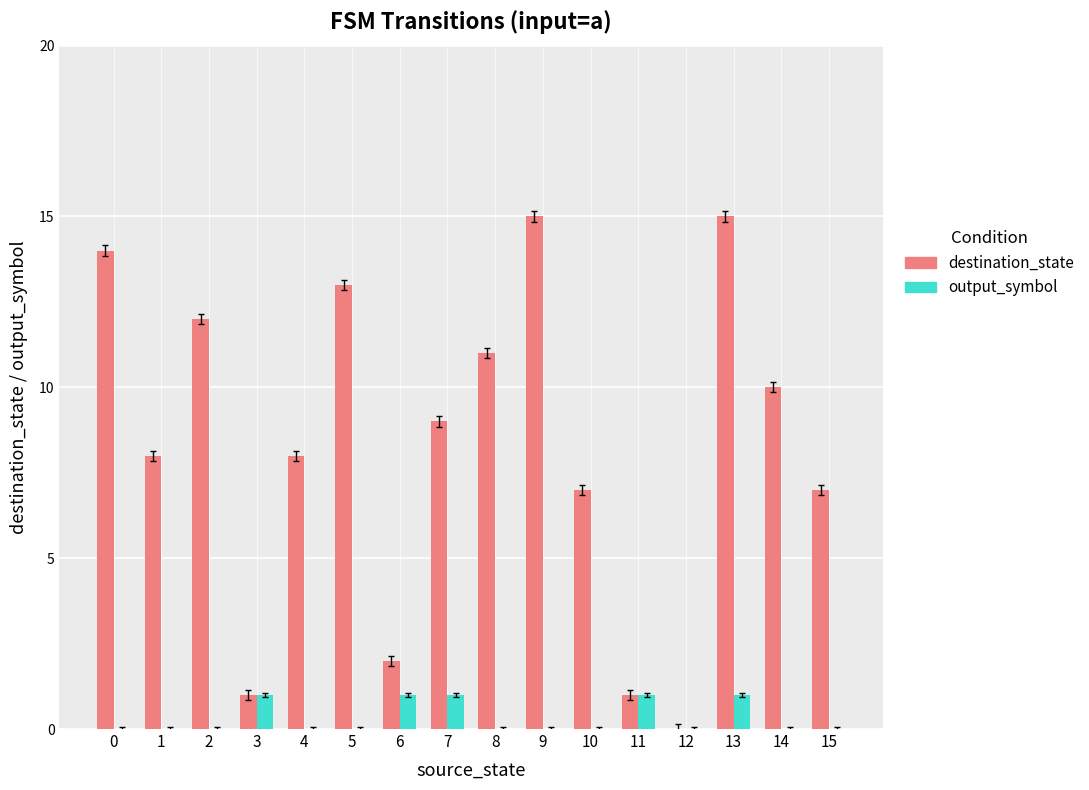

The output_symbol series shows 1 at 10. True or false?

False